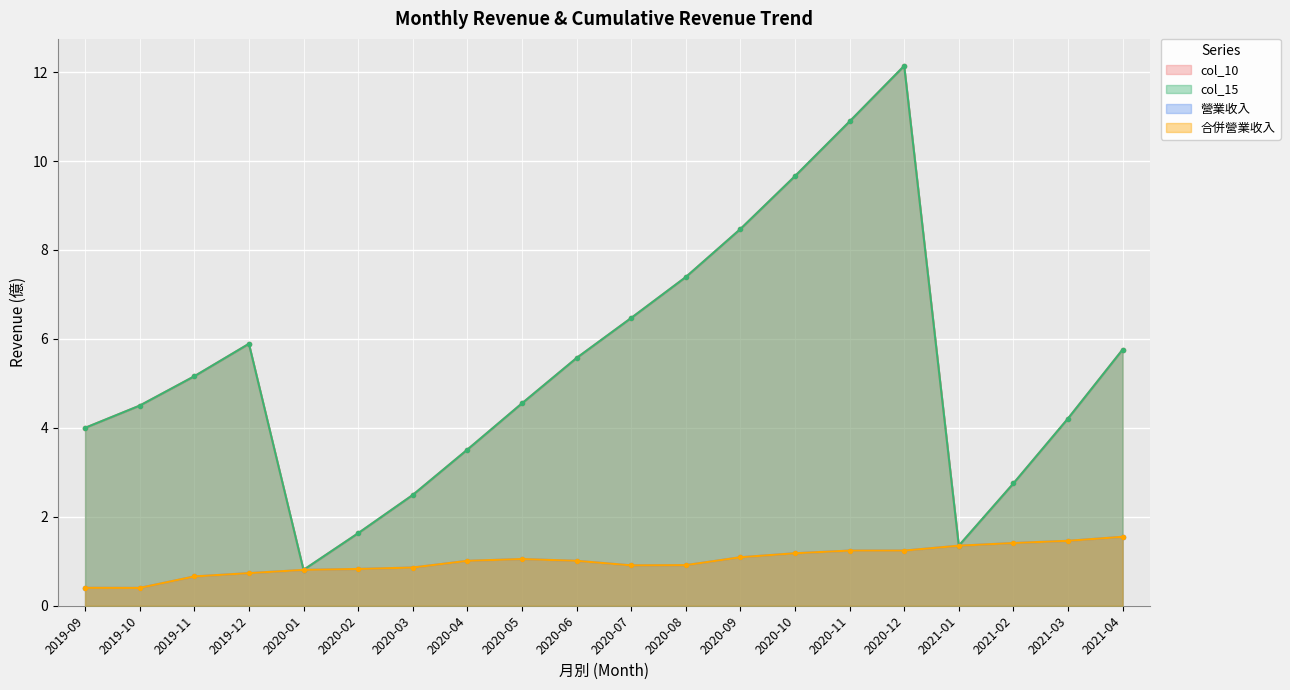

True or false: 營業收入 and col_10 cross at least once.

False